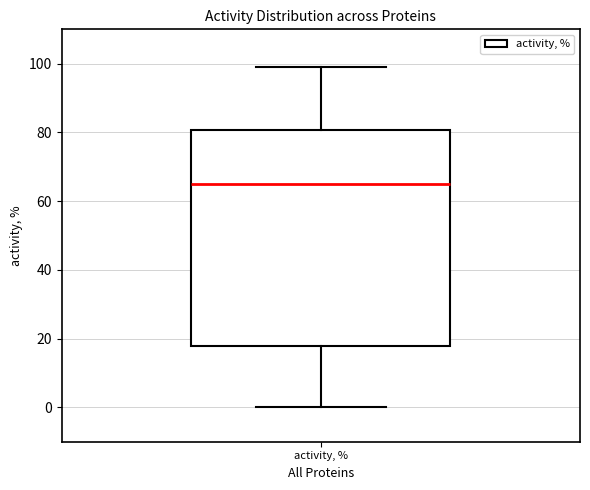

Read this box plot against the y-axis: the position of the median line, the range covered by the box, and the ends of both whiskers. The values are not printed on the chart, so give them approximately, as read against the axis.

median 66, box 18 to 80, whiskers 0 to 100